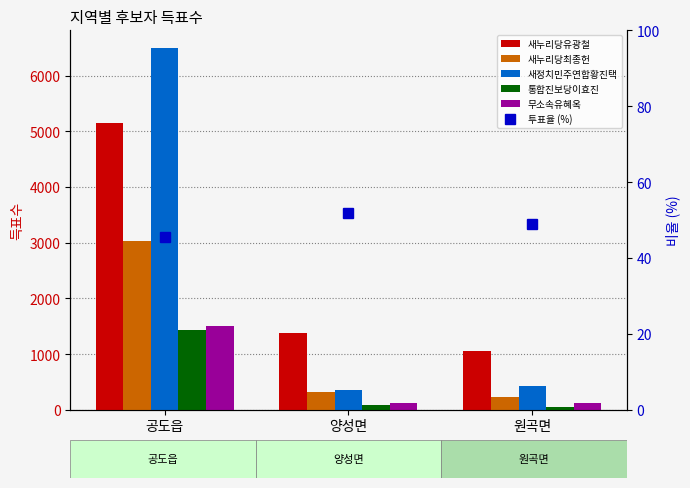

At which label is 투표율 (%) closest to 48?

원곡면